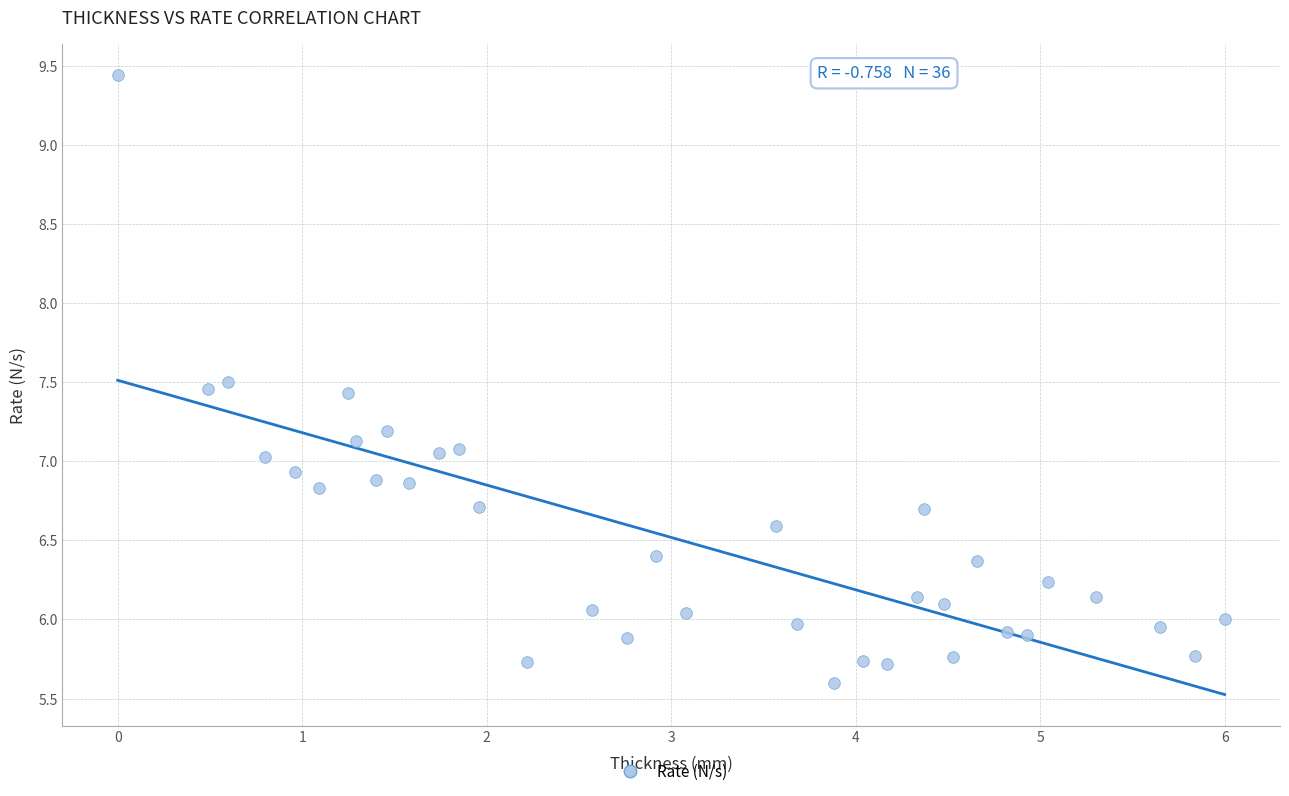

What is the range of Y values (max minus min)?

3.8